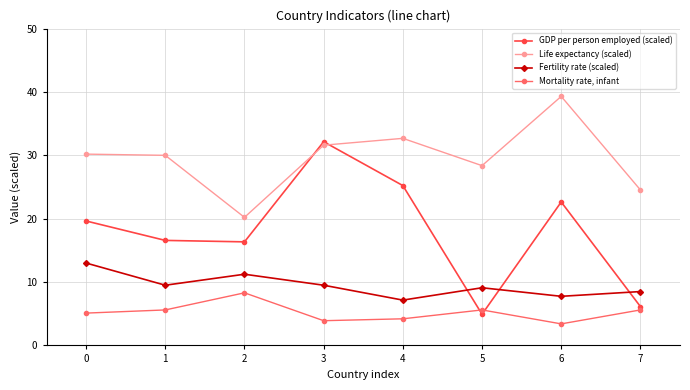

Count the number of categories in the chart.

8